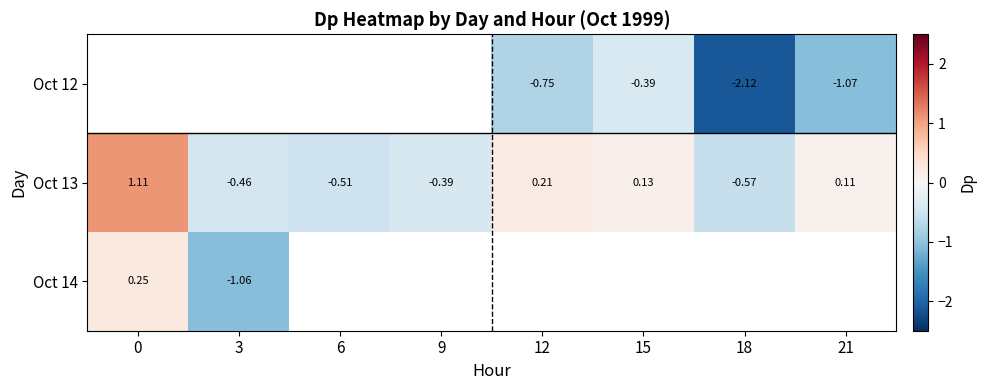

Which category has the lowest value across all series?

18